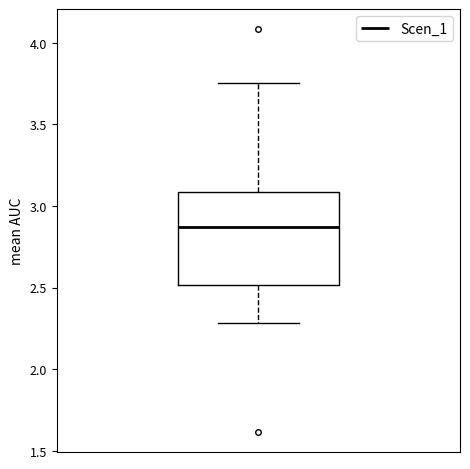

Read this box plot against the y-axis: the position of the median line, the range covered by the box, and the ends of both whiskers. The values are not printed on the chart, so give them approximately, as read against the axis.

median 2.85, box 2.50 to 3.10, whiskers 2.30 to 3.75